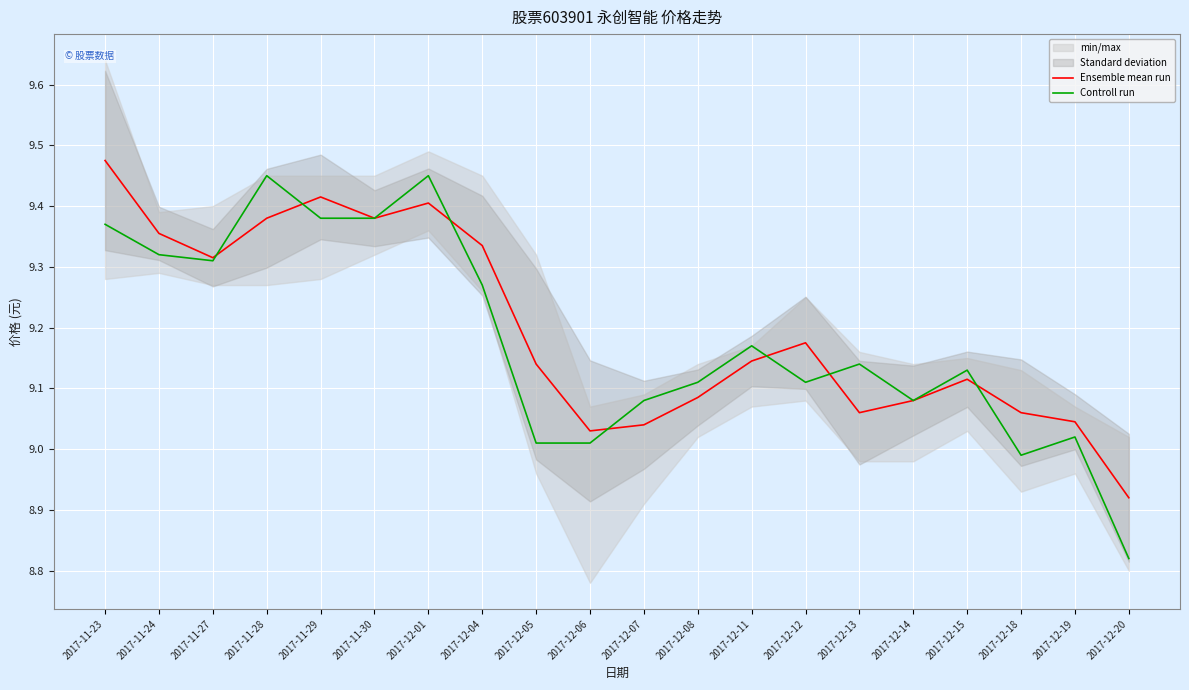

Reading left to right, extract all data points from this chart.

Ensemble mean run: 9.5	9.4	9.3	9.4	9.4	9.4	9.4	9.3	9.1	9.0	9.0	9.1	9.1	9.2	9.1	9.1	9.1	9.1	9.0	8.9
Controll run: 9.4	9.3	9.3	9.4	9.4	9.4	9.4	9.3	9.0	9.0	9.1	9.1	9.2	9.1	9.1	9.1	9.1	9.0	9.0	8.8